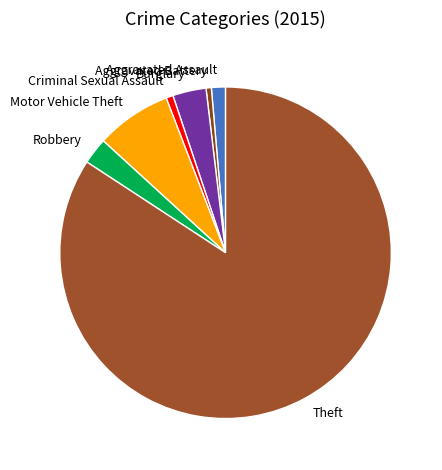

The Aggravated Assault slice represents 9% of the pie. True or false?

False